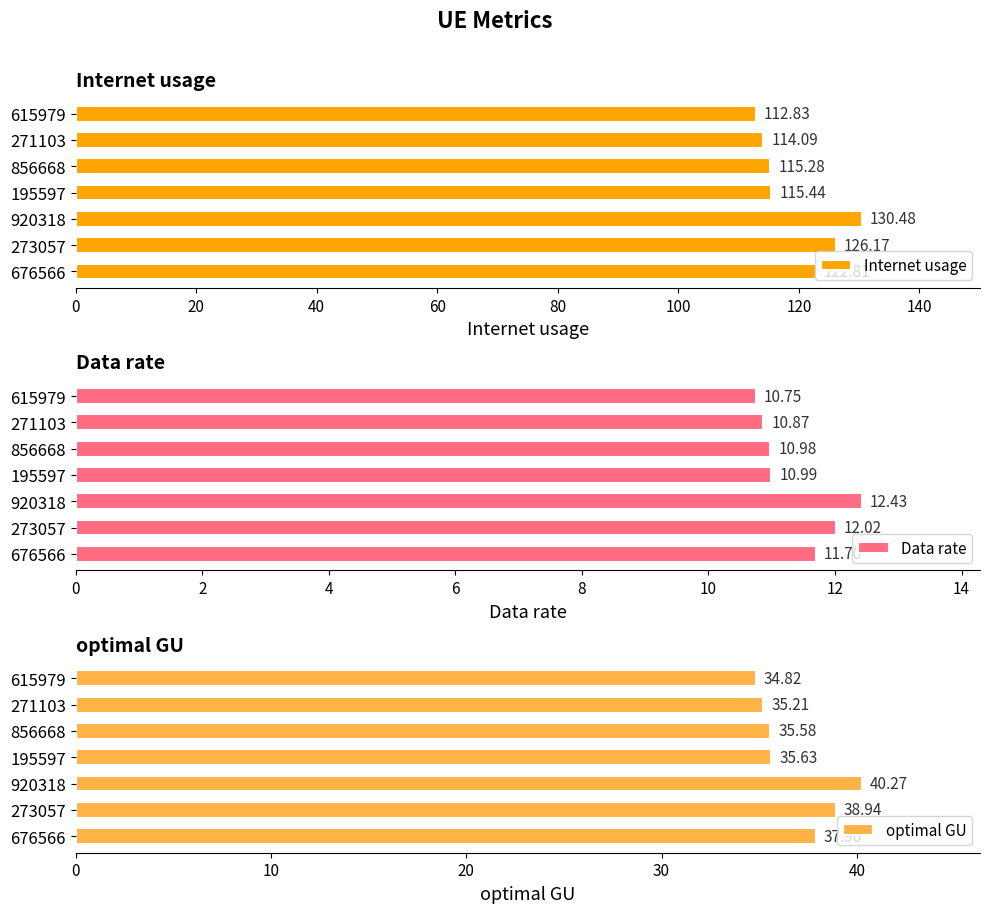

Which category has the lowest value in the Data rate series?

615979